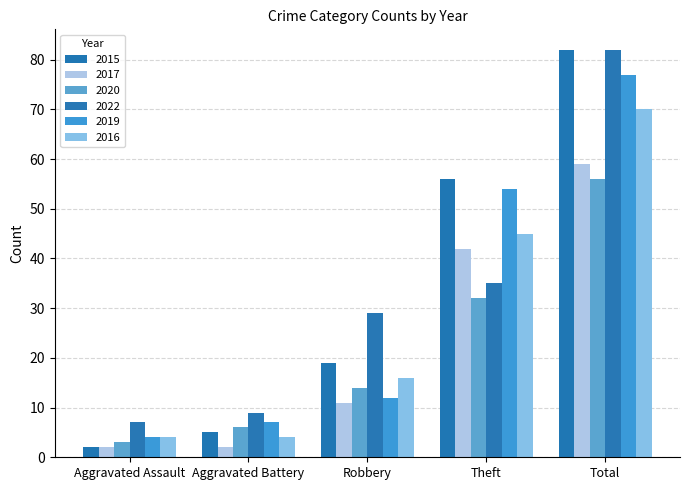

What position from the left is Total?

5